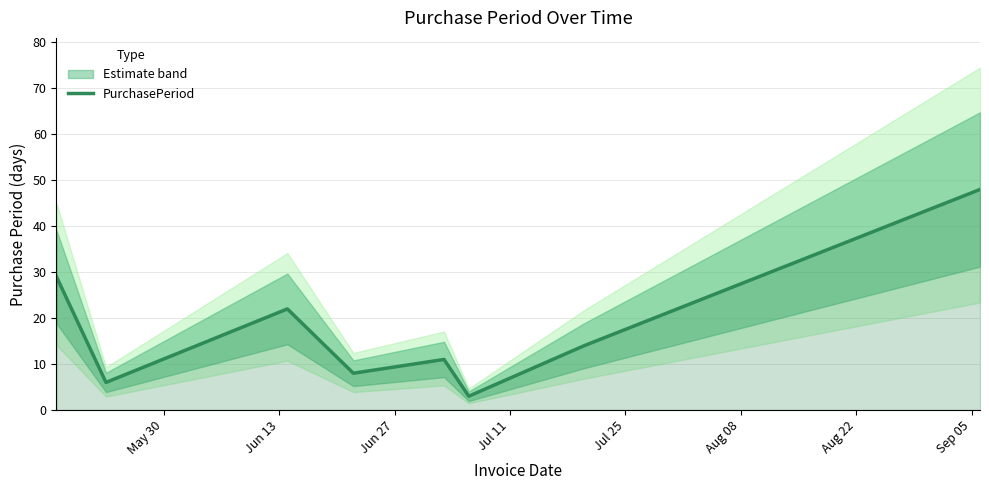

What is the highest value of the PurchasePeriod series?

48